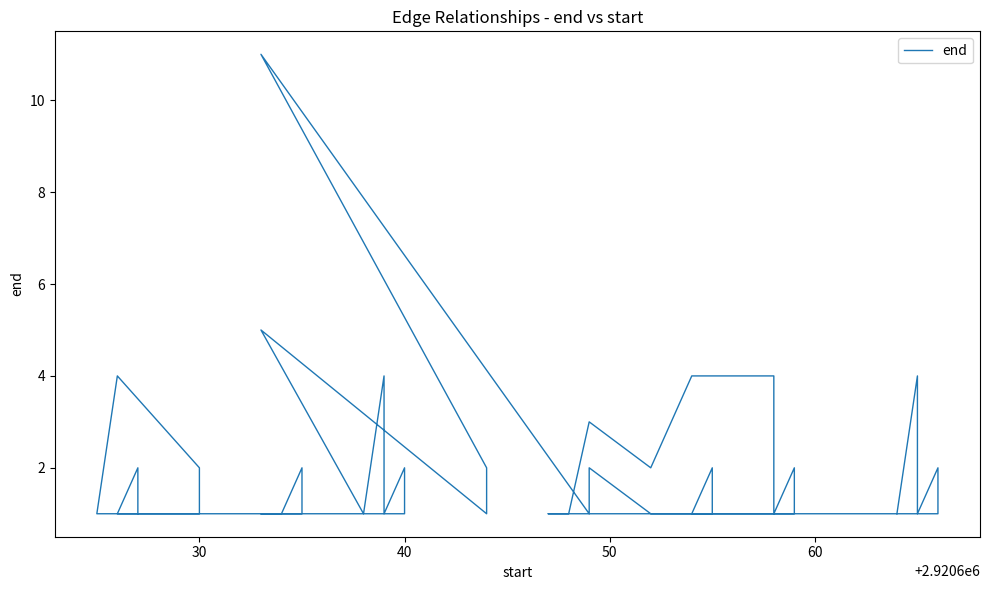

What is the maximum value shown in the chart?

11